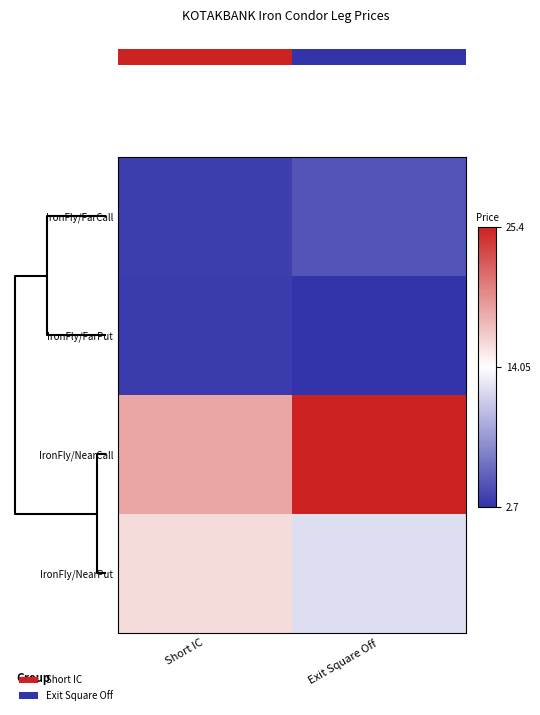

Which series has the widest spread of values?

IronFly/NearCall